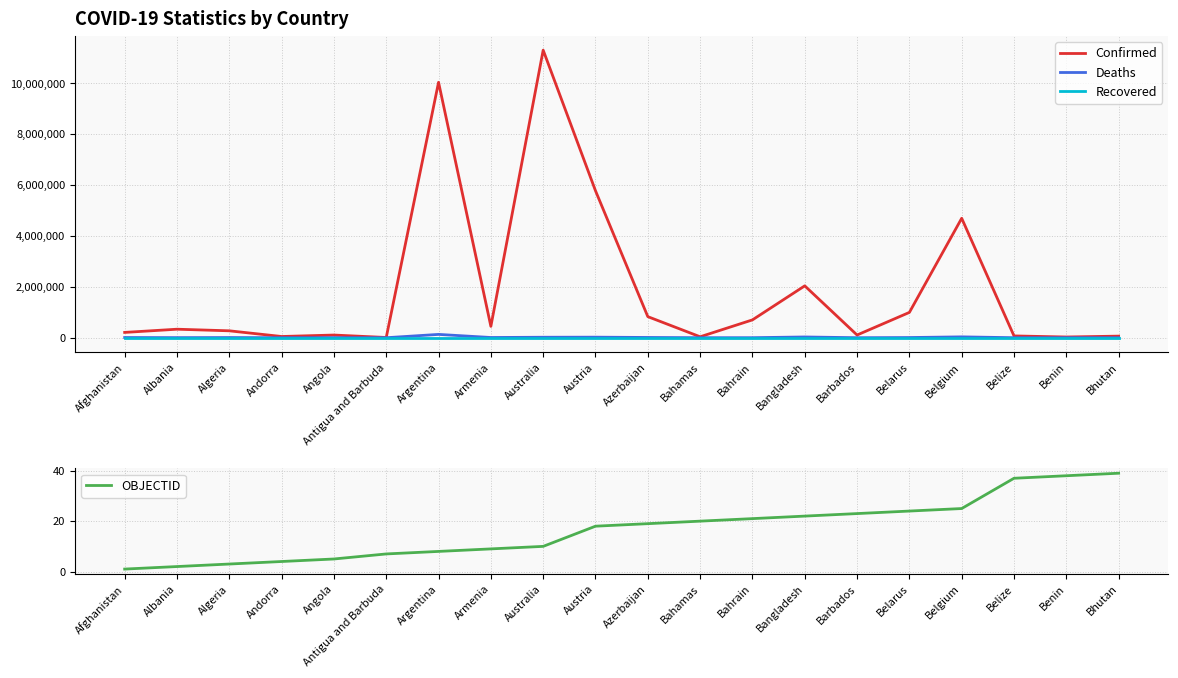

What is the label of the 16th point from the left?

Belarus